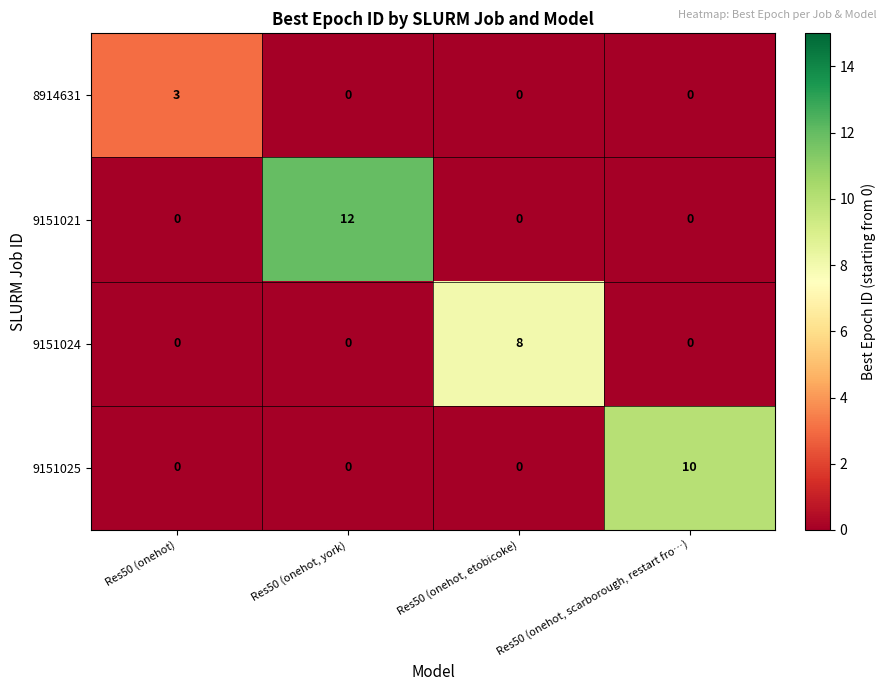

At how many categories does at least one series exceed 0?

4